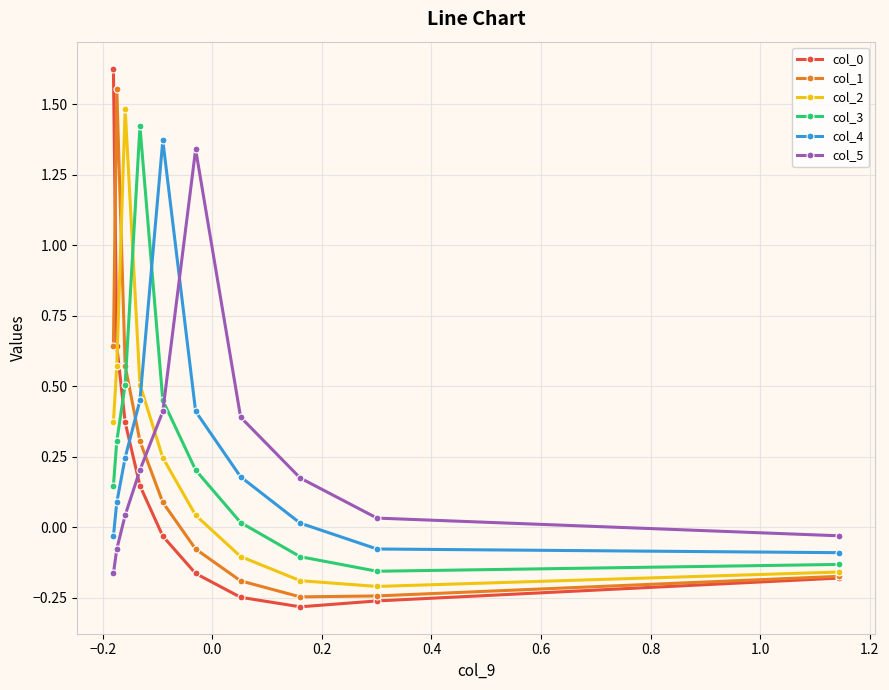

Which series ends up on top after the final intersection of col_1 and col_5?

col_5